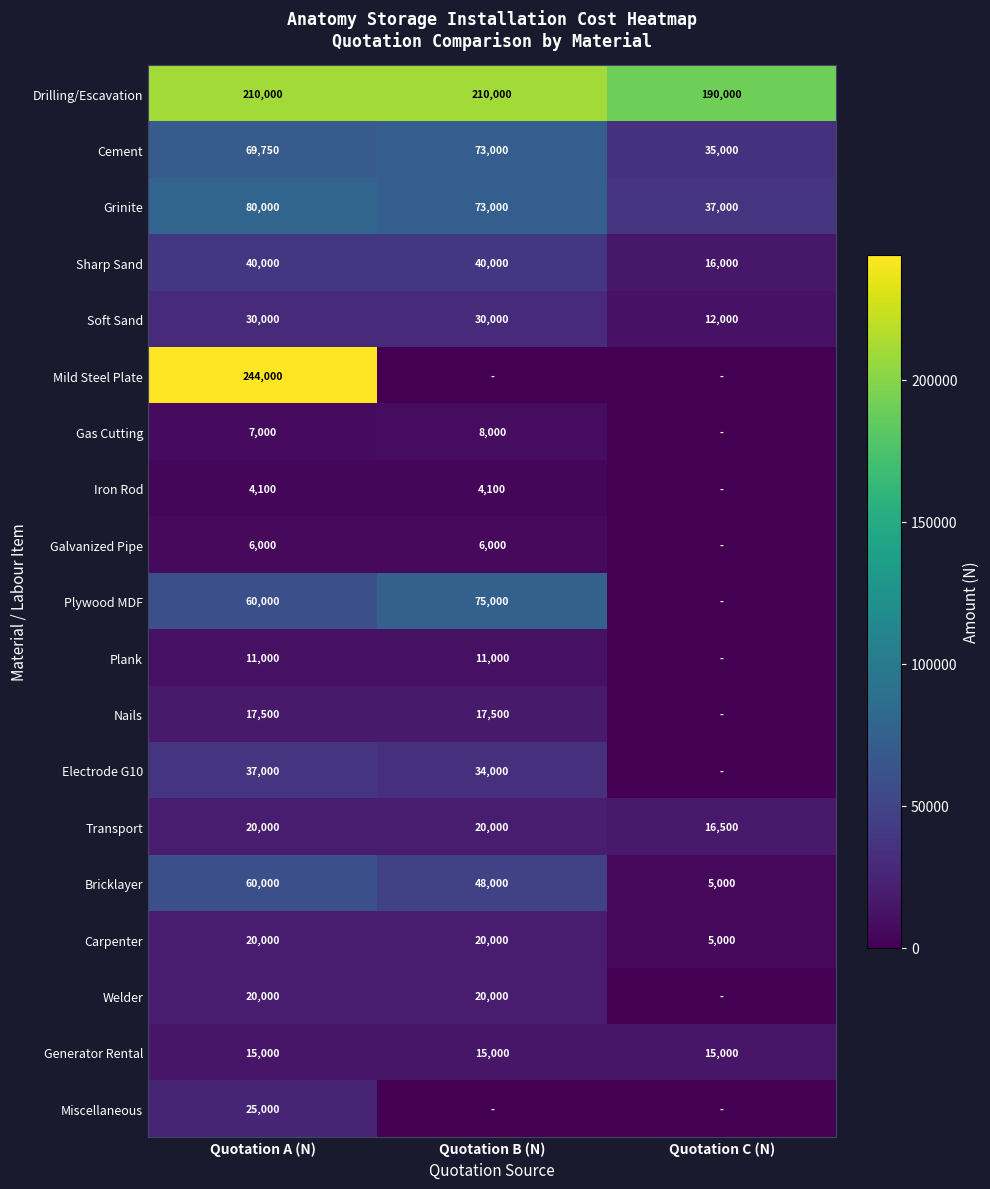

What is the sum of all Plank values?

22000